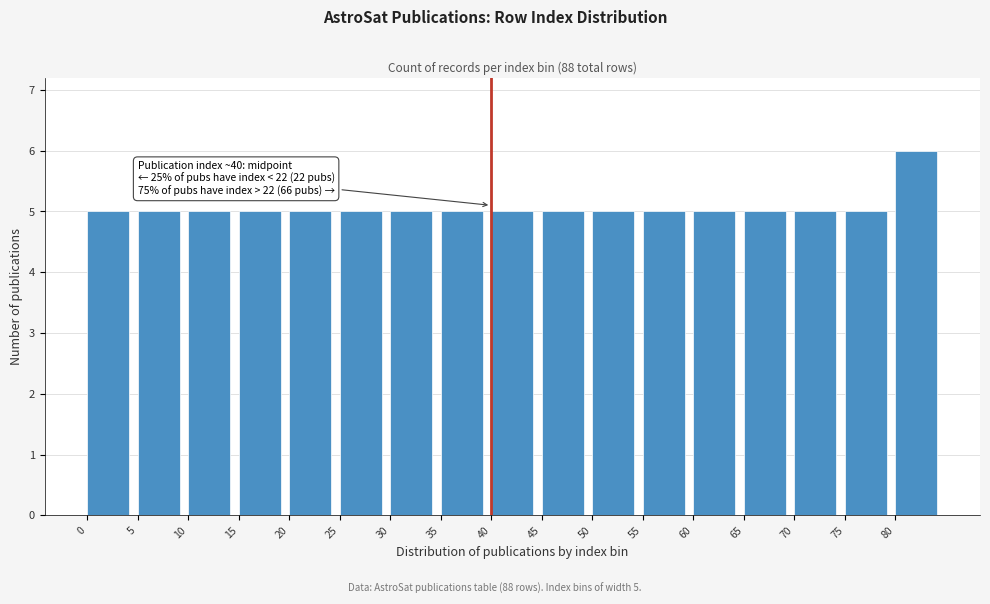

Over which range of the x-axis is the bar tallest?

80 to 85